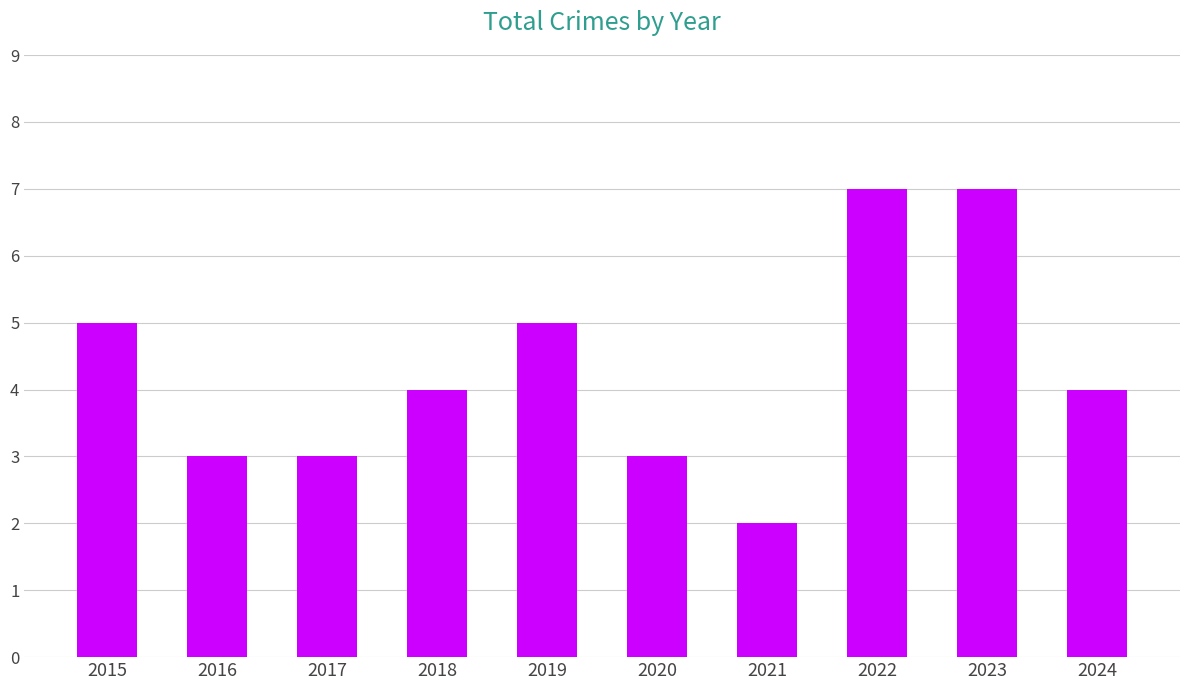

Count the number of data series in this chart.

1